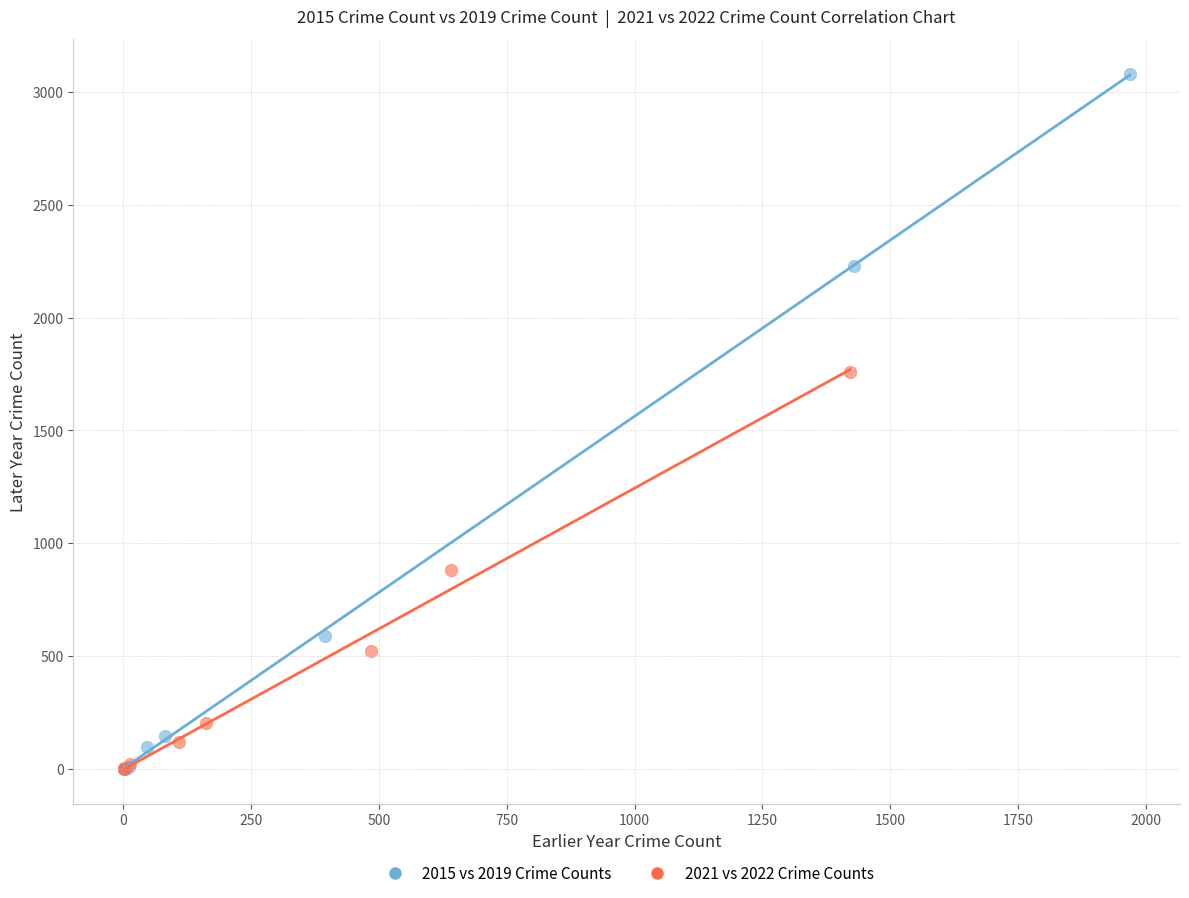

Which series contains the highest Y value?

2015 vs 2019 Crime Counts